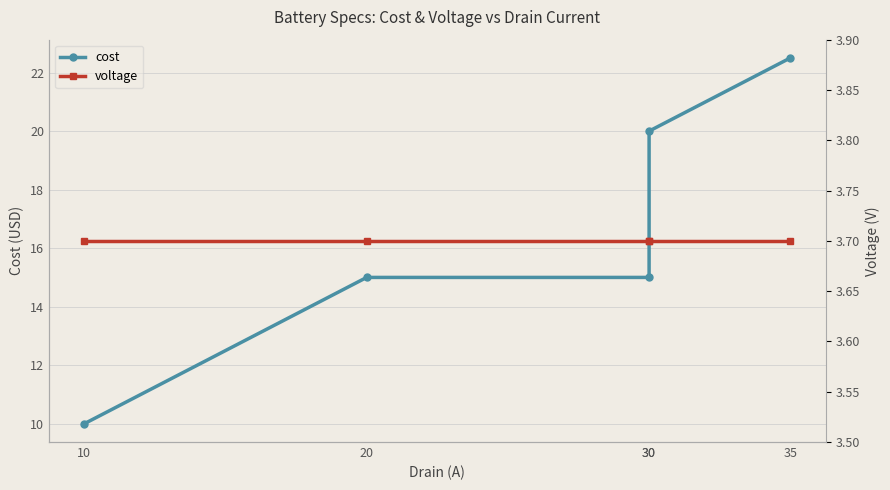

Rank the categories by cost value from lowest to highest.

10, 20, 30, 30, 35